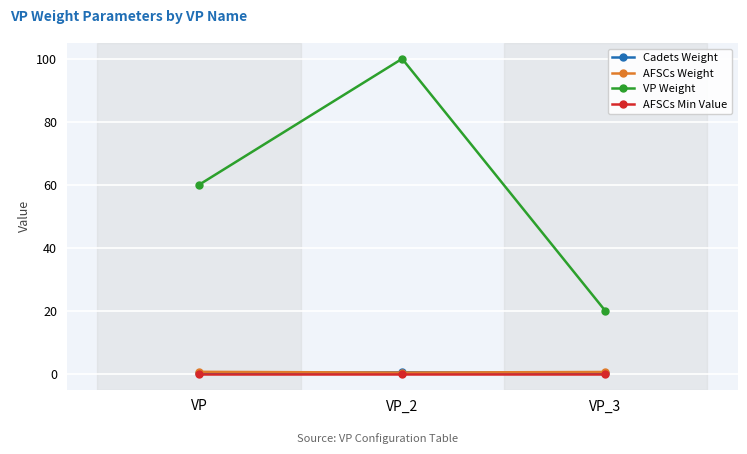

The value of VP Weight at VP_2 is 66.0. True or false?

False